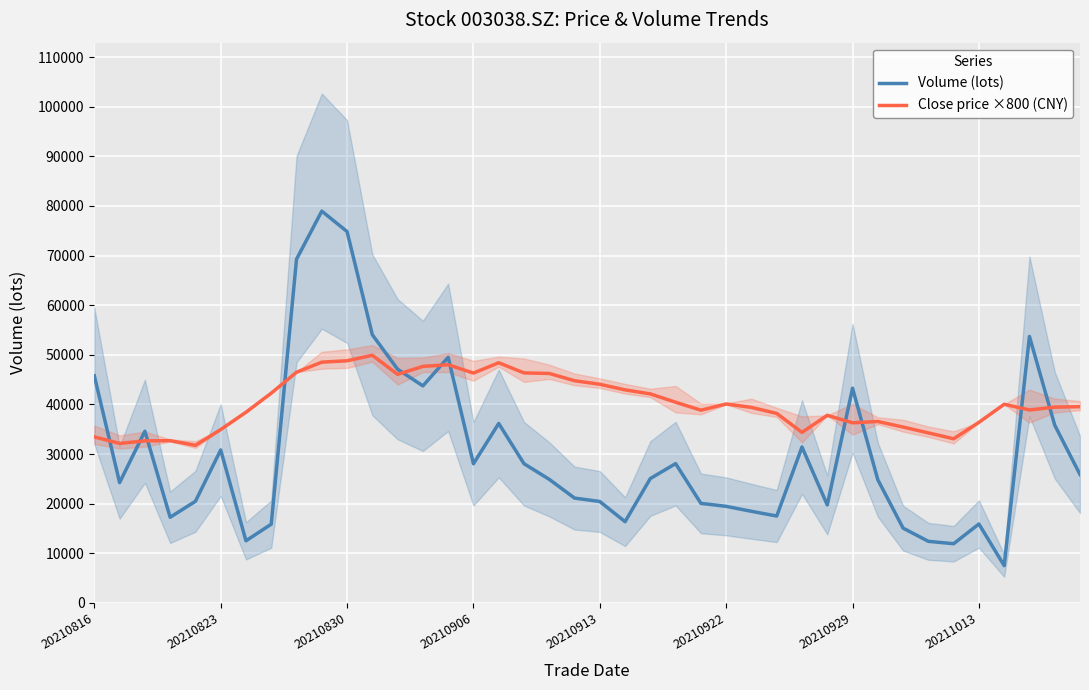

List the series in order of their peak value, highest first.

Volume (lots), Close price ×800 (CNY)